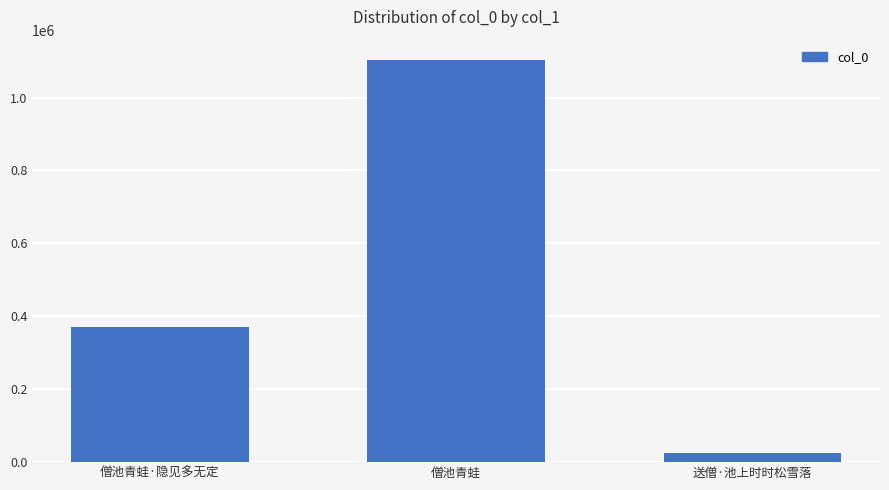

What is the value of the 3rd bar from the left?

26264